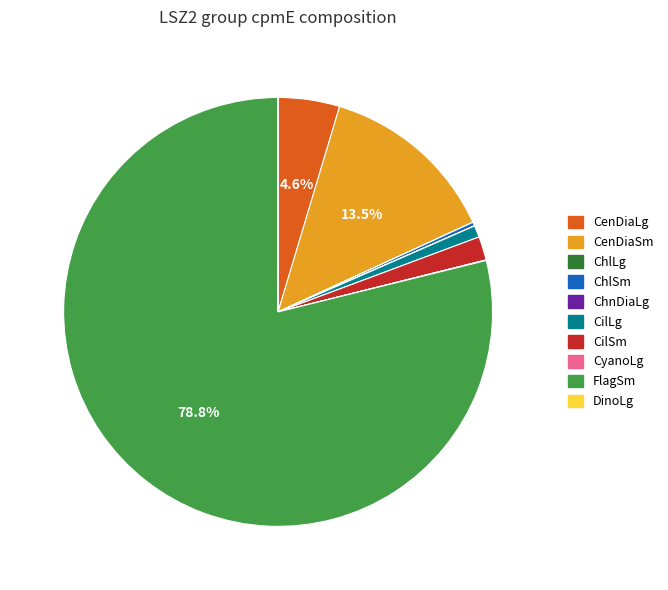

What is the largest slice in the pie chart?

FlagSm